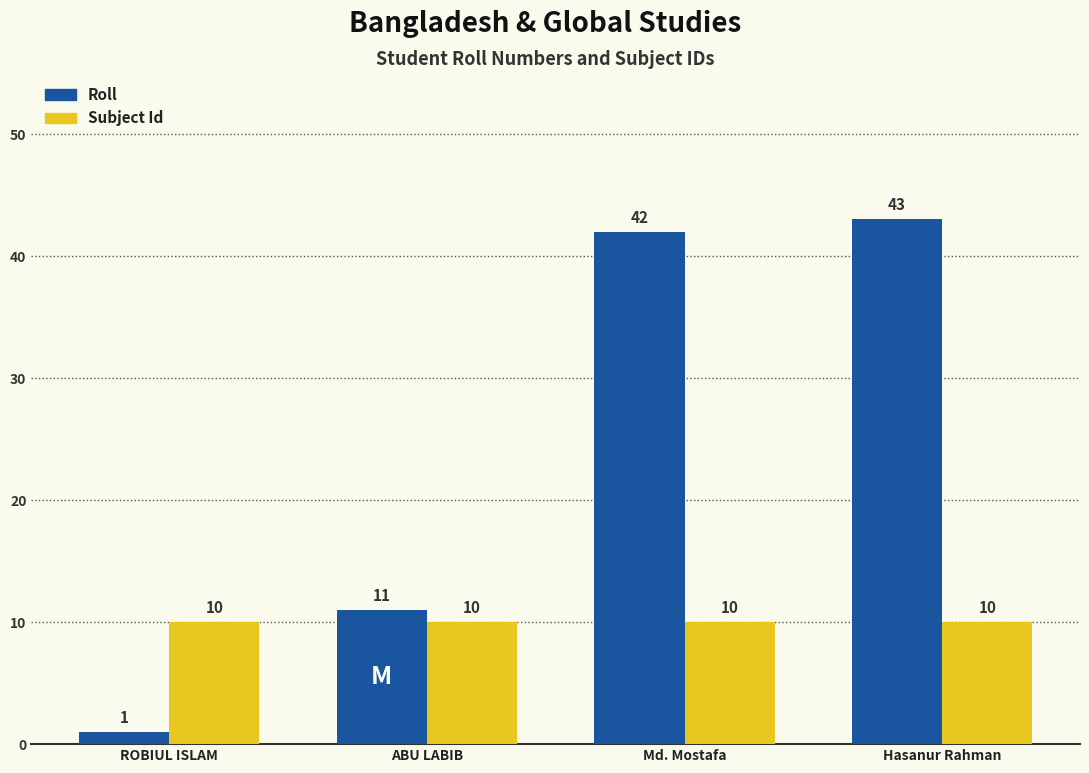

Does the chart contain any negative values?

No